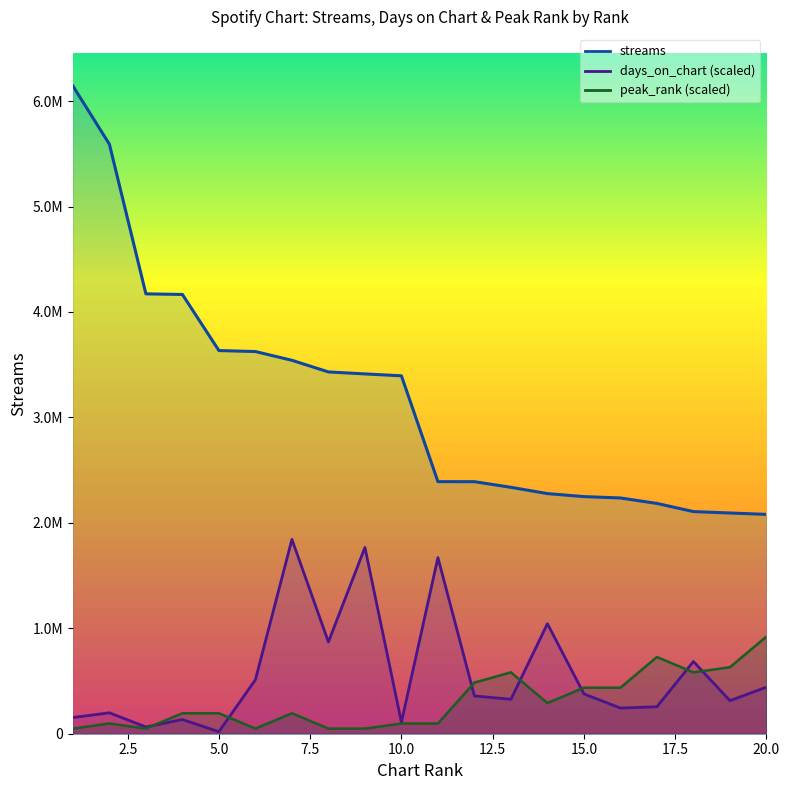

Is it true that streams equals 5590579.0 at 2?

True